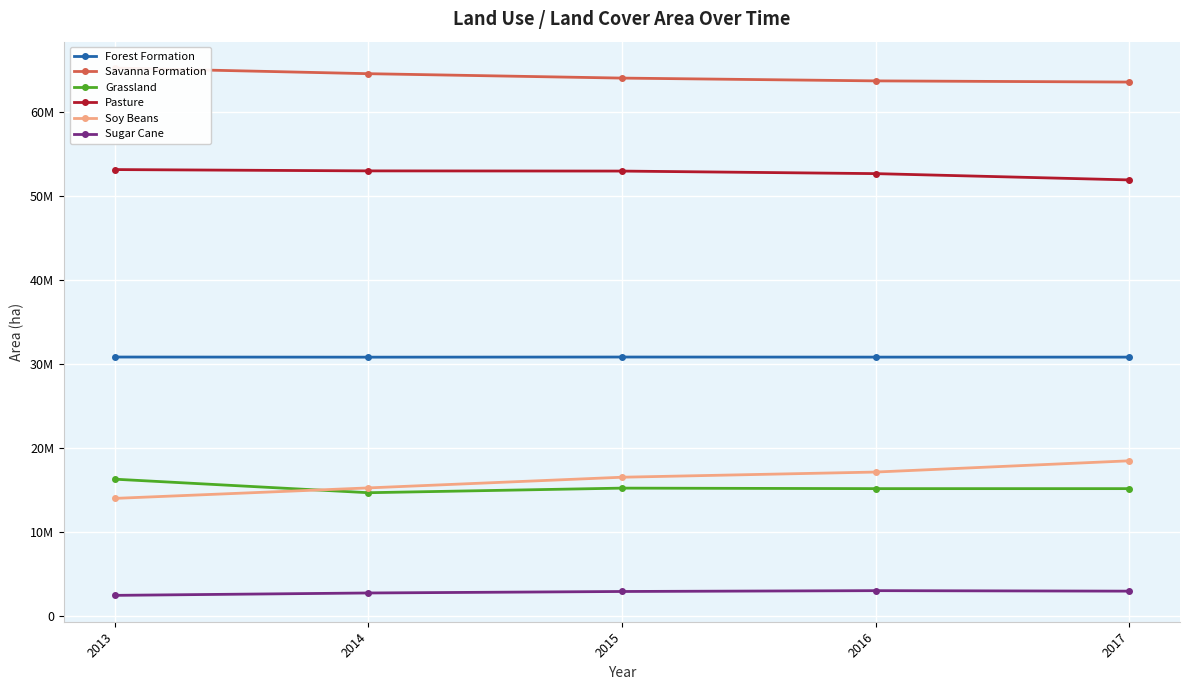

What is the sum of the Forest Formation values at 2014 and 2013?

61600173.6